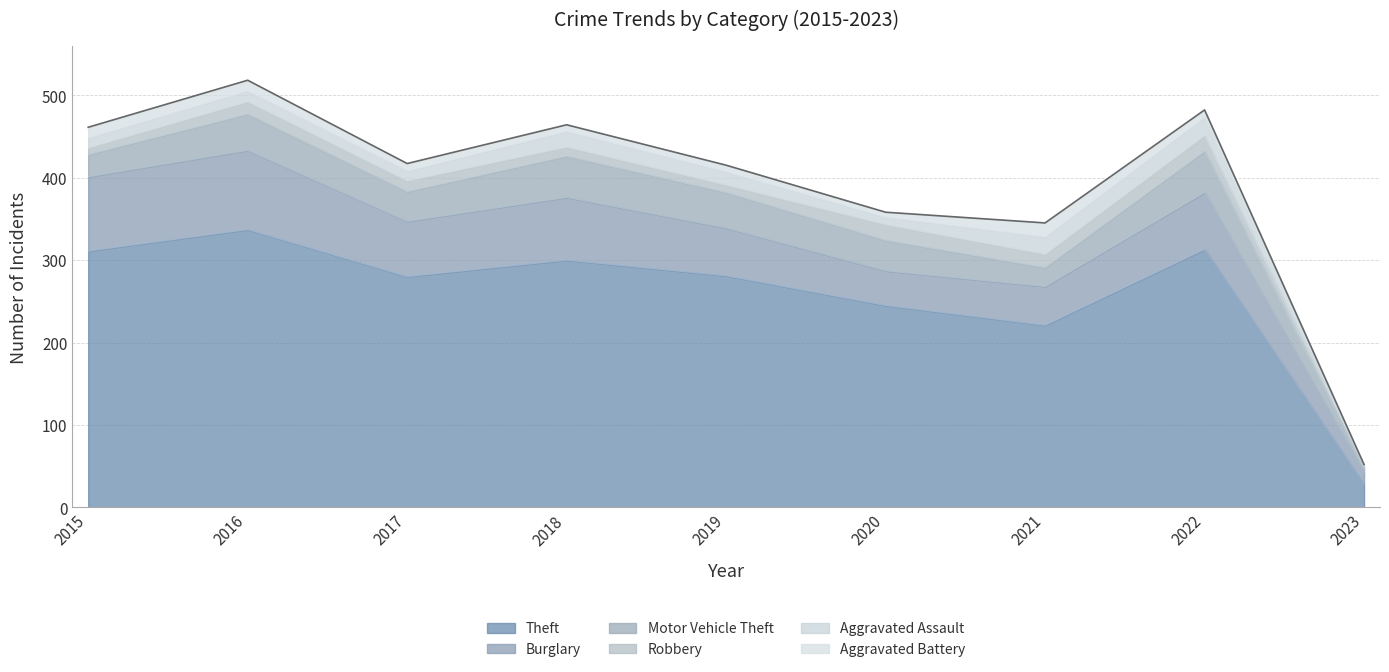

Where is Burglary nearest to the value 55?

2019